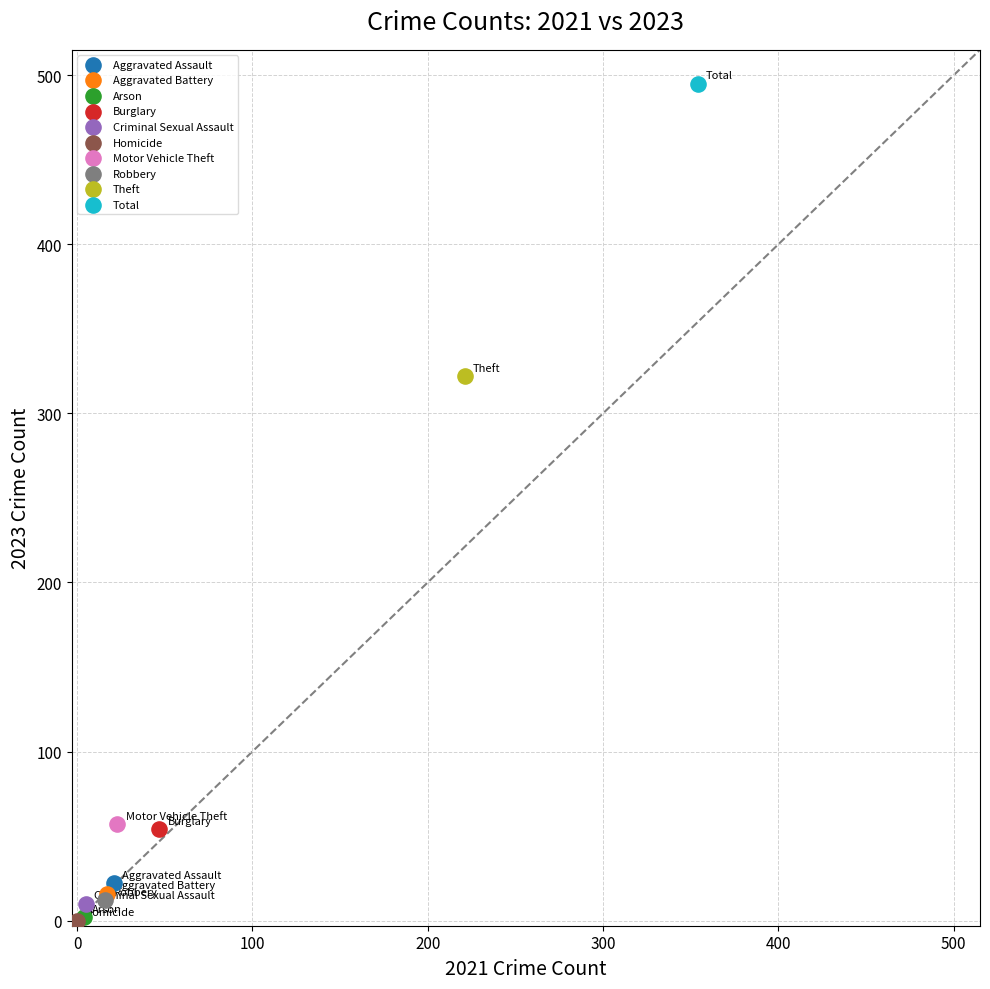

What are all the series names shown in the legend?

Aggravated Assault, Aggravated Battery, Arson, Burglary, Criminal Sexual Assault, Homicide, Motor Vehicle Theft, Robbery, Theft, Total